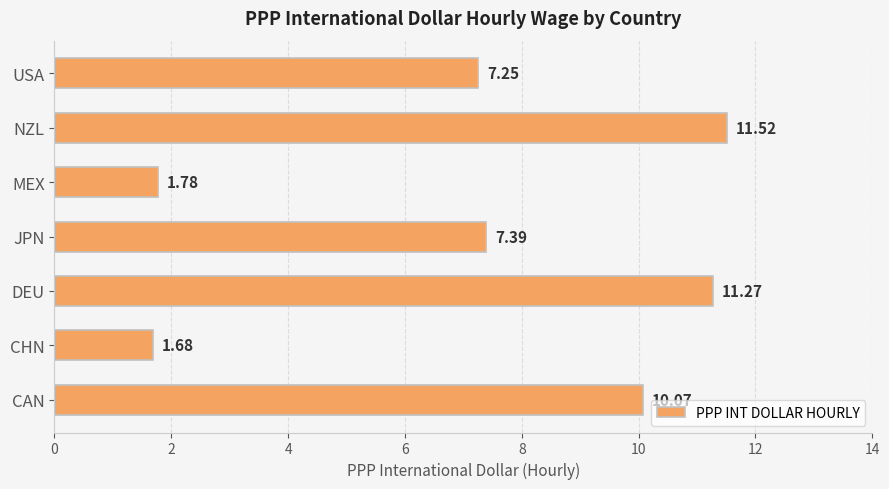

At which label is the value closest to 6?

USA